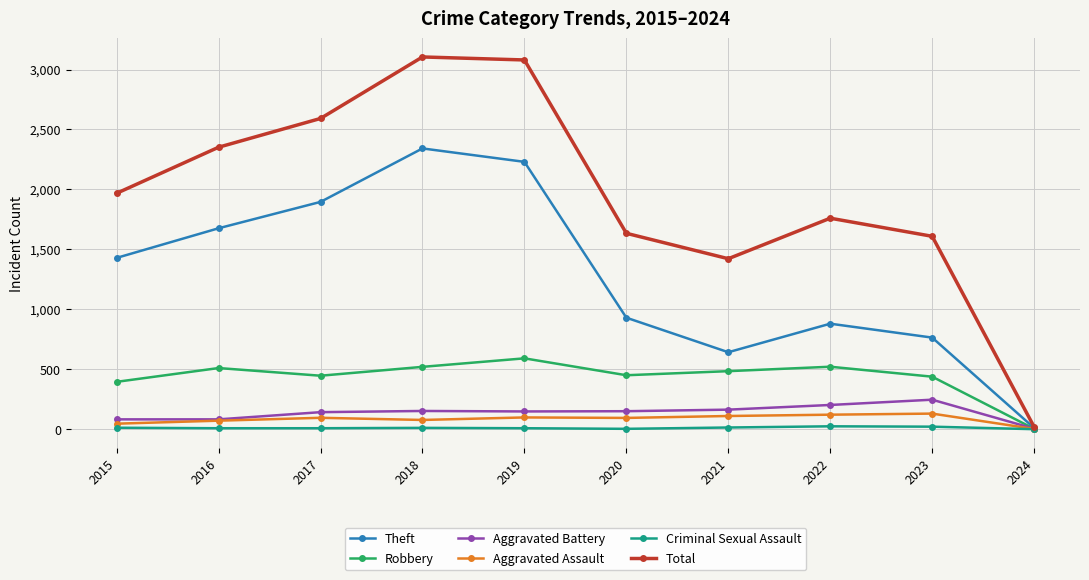

At how many categories does at least one series exceed 2063?

4